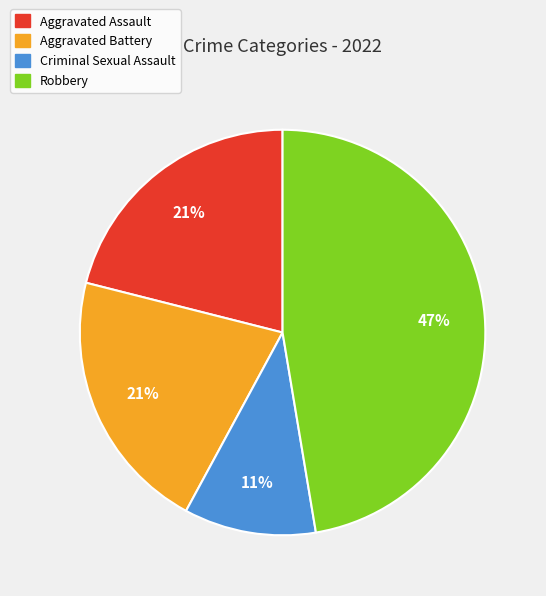

Does Aggravated Battery represent more than half of the total?

No